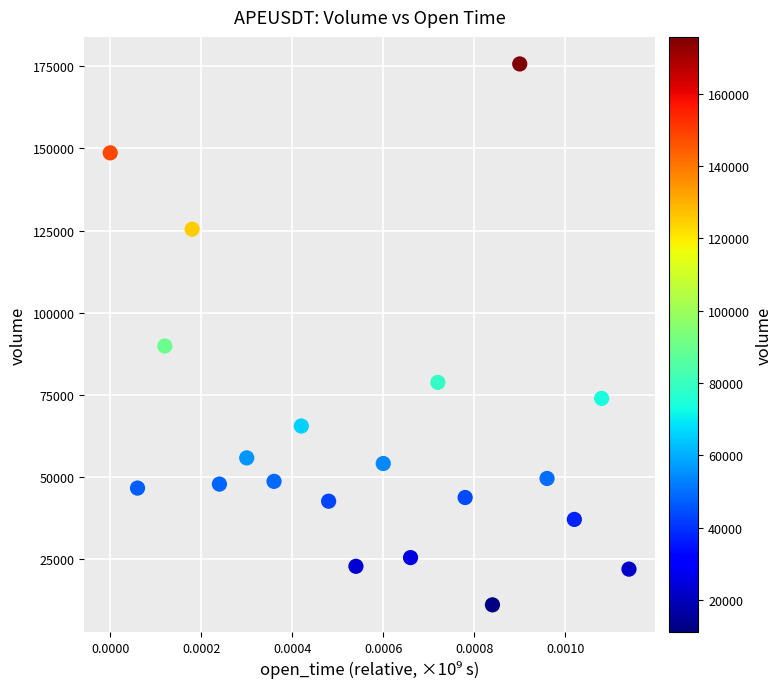

What Y value in the scatter plot is closest to 93429?

89882